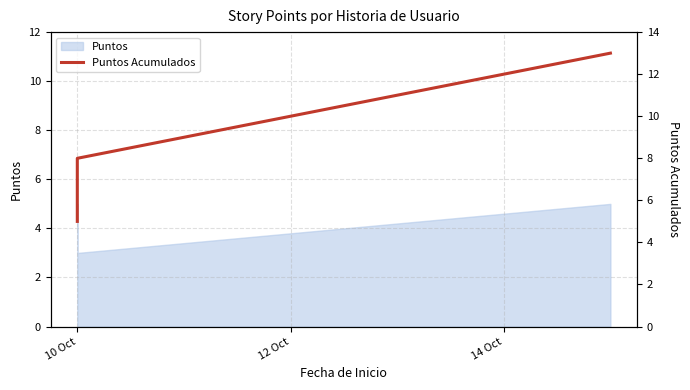

Between 14 Oct and 12 Oct, which is larger?

14 Oct